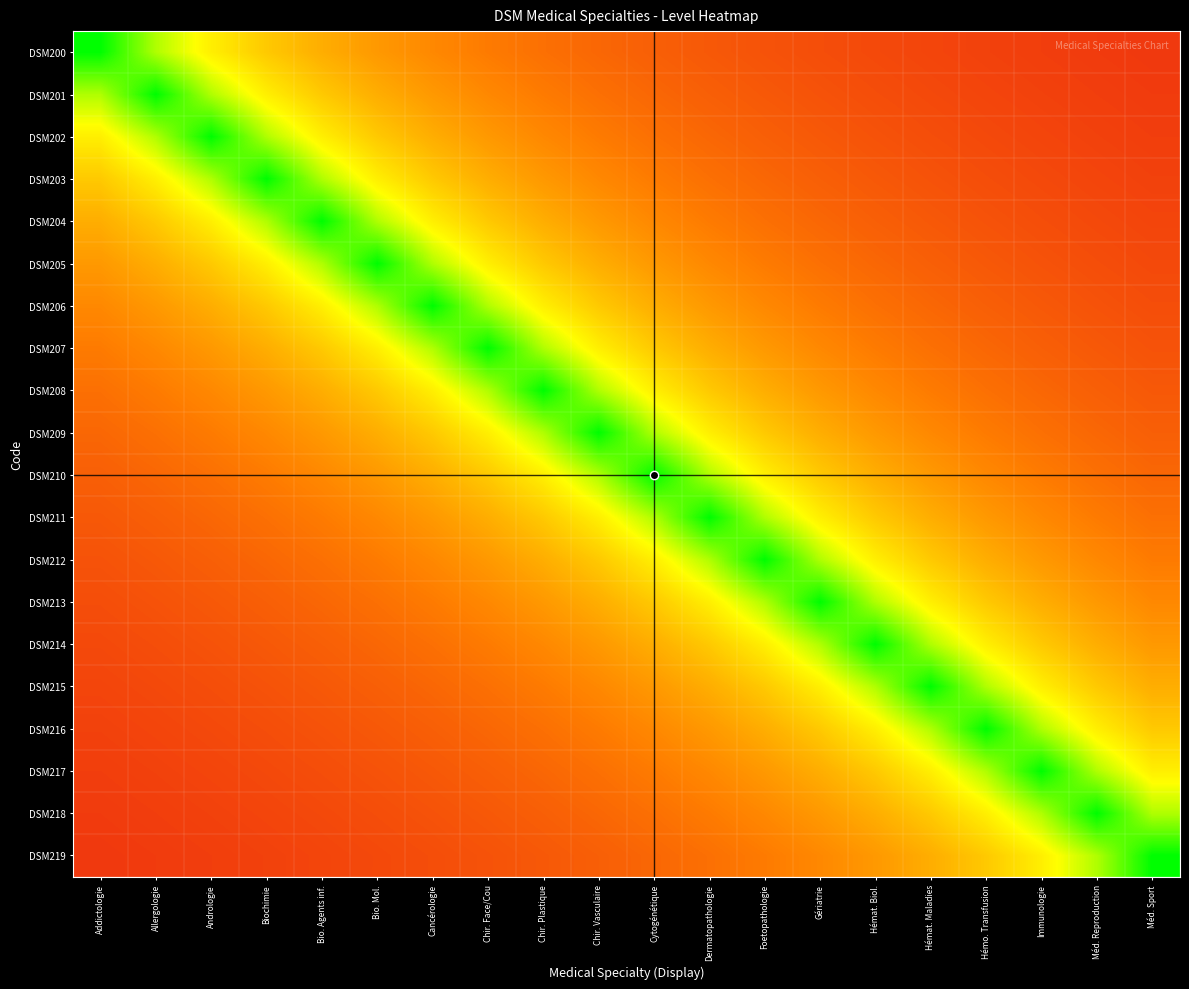

At how many categories does at least one series exceed 0?

20